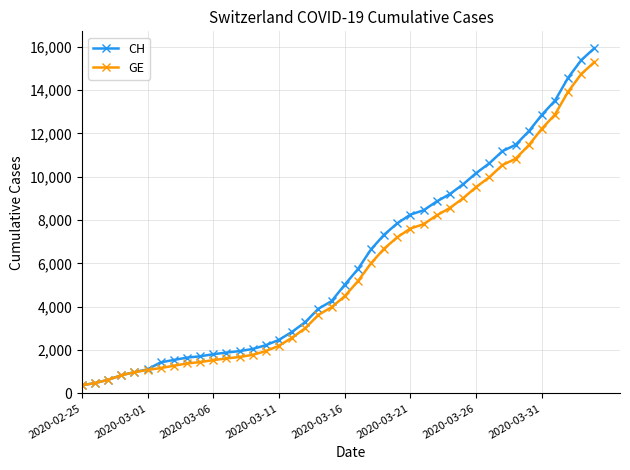

Which series has the widest spread of values?

CH